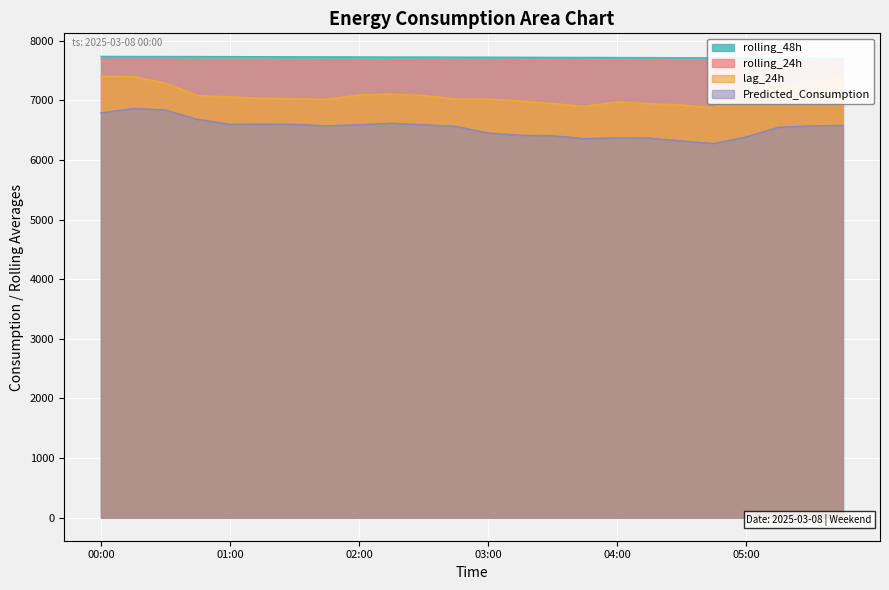

What is the sum of the lag_24h values at 00:45 and 00:30?

14369.0